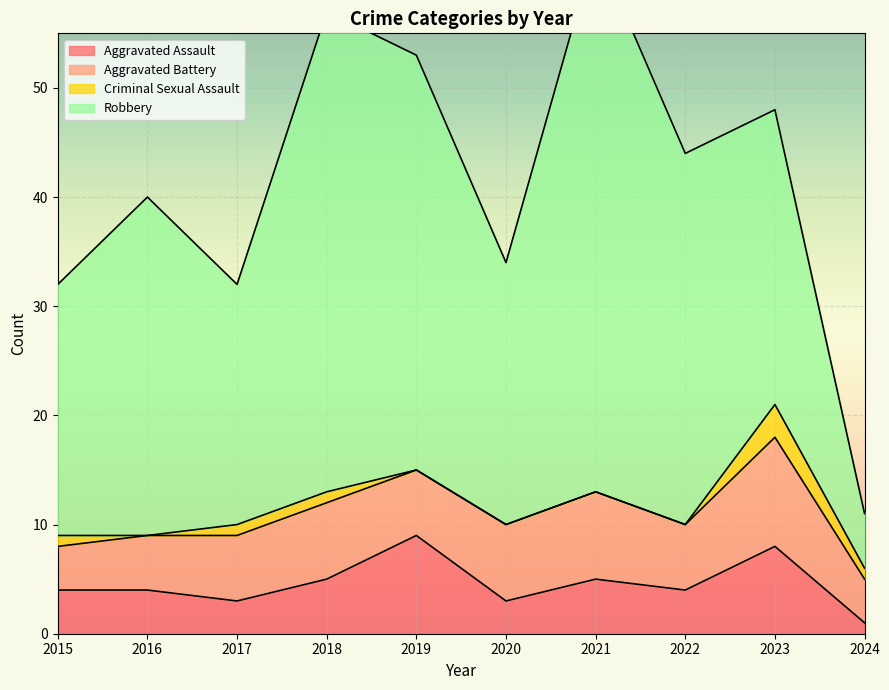

Is it true that Aggravated Assault equals 6 at 2019?

False